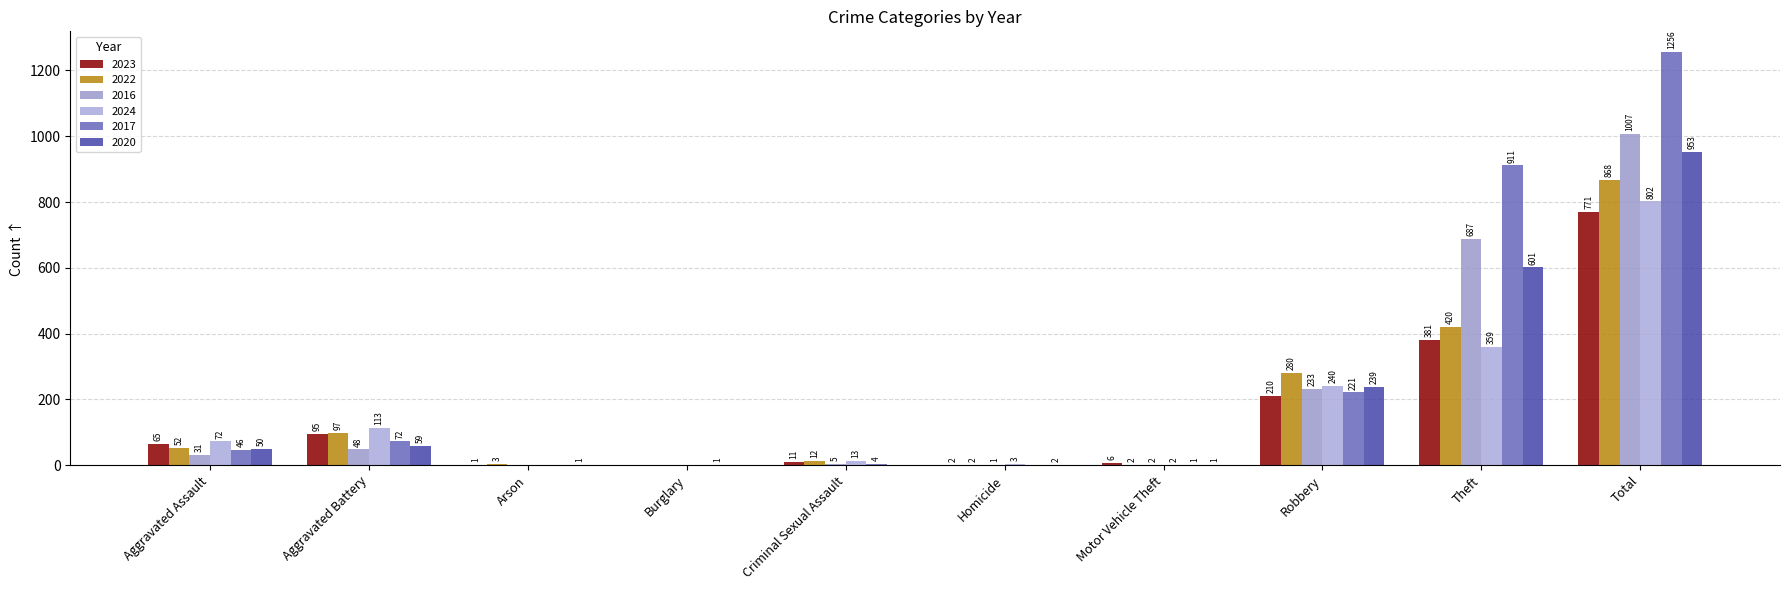

The value of 2024 at Arson is 497. True or false?

False